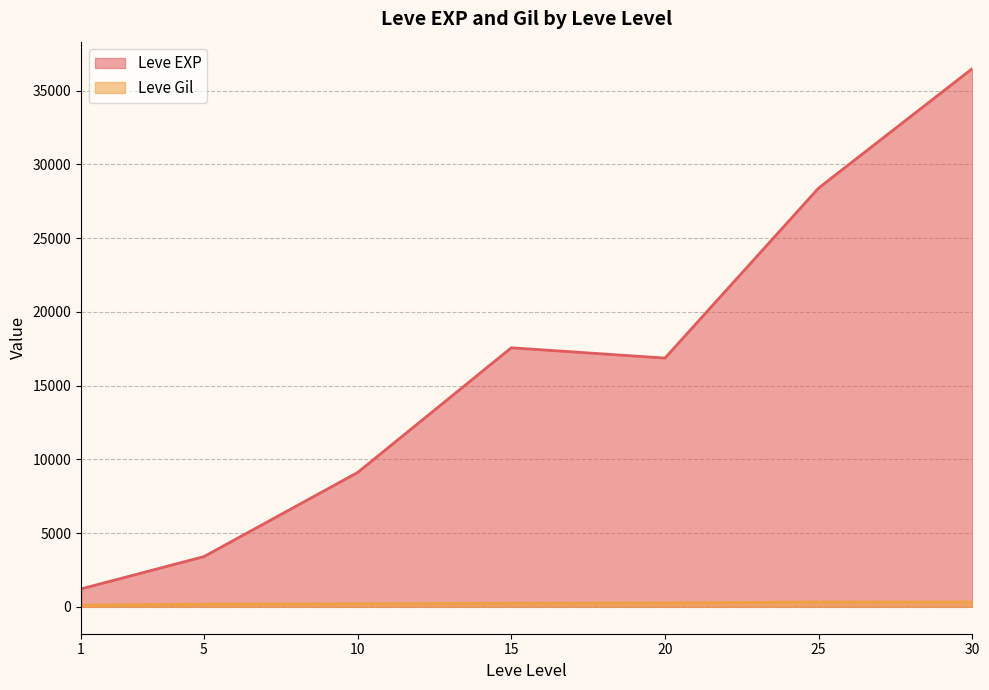

Does the chart display data point markers on the line(s)?

No